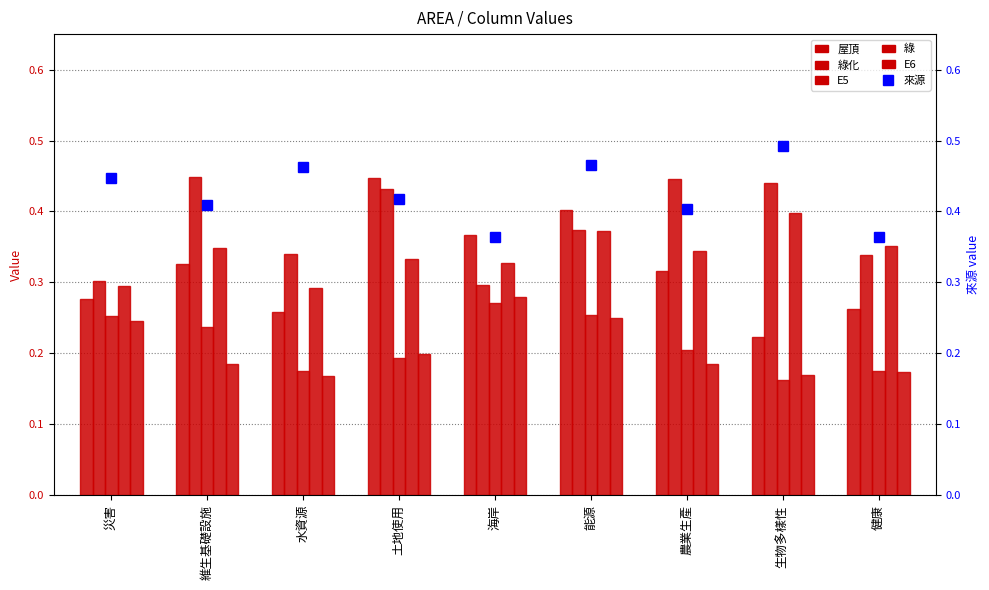

What is the lowest value of the E5 series?

0.2